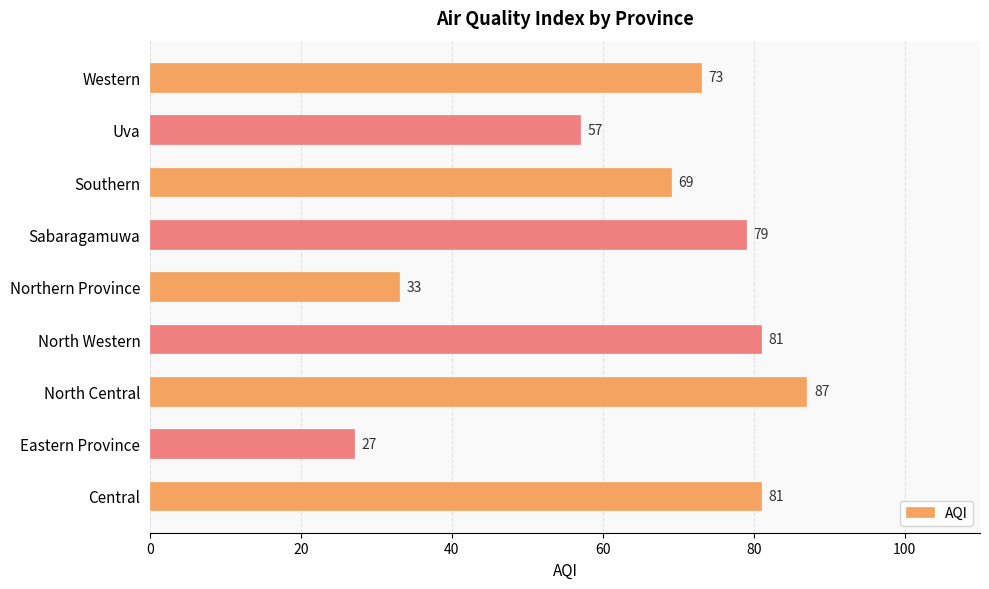

Are the bars horizontal?

Yes